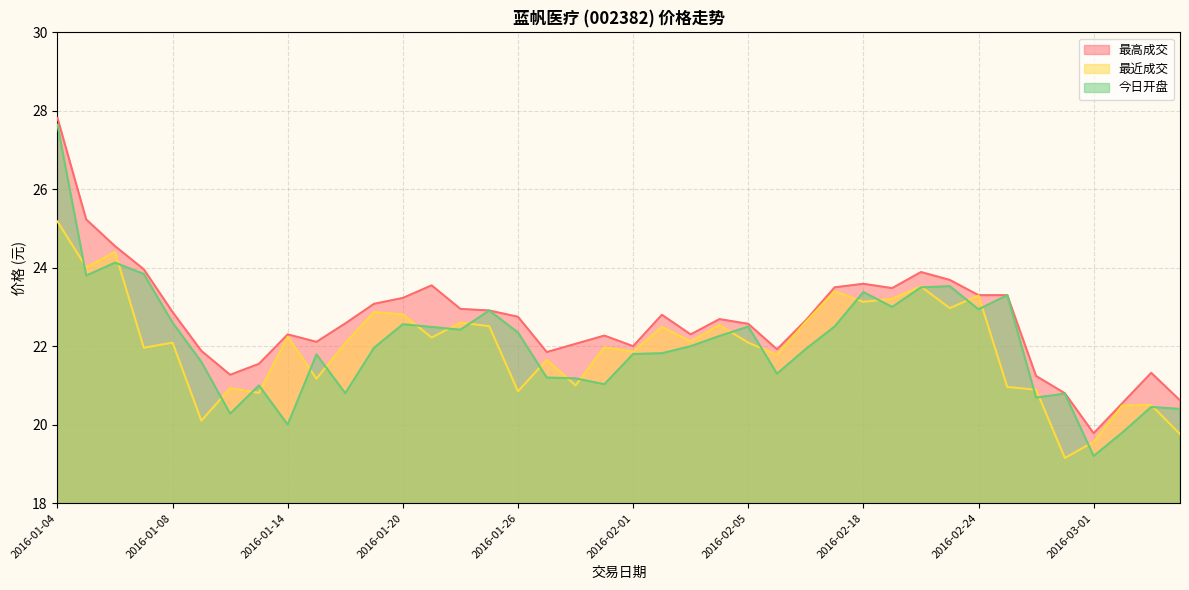

At which category is the sum across all series the highest?

2016-01-04